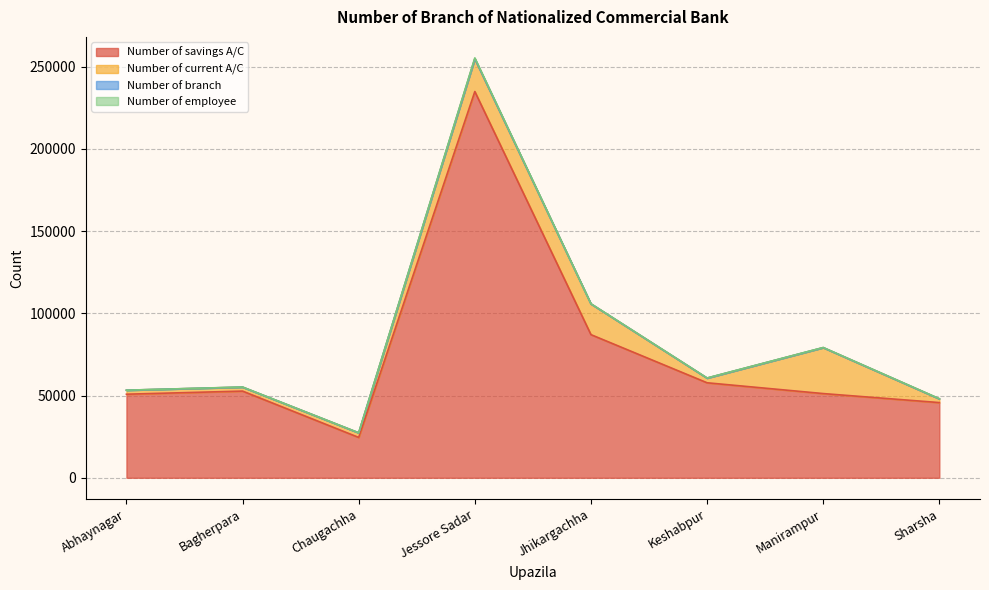

Rank the series by their maximum value, from lowest to highest.

Number of branch, Number of employee, Number of current A/C, Number of savings A/C